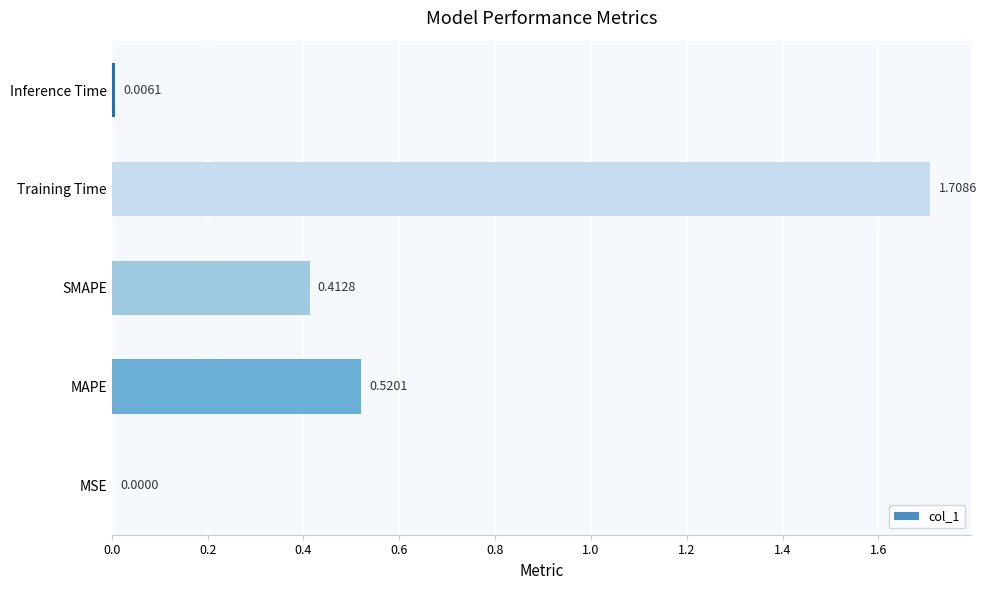

What is the sum of all values?

2.6